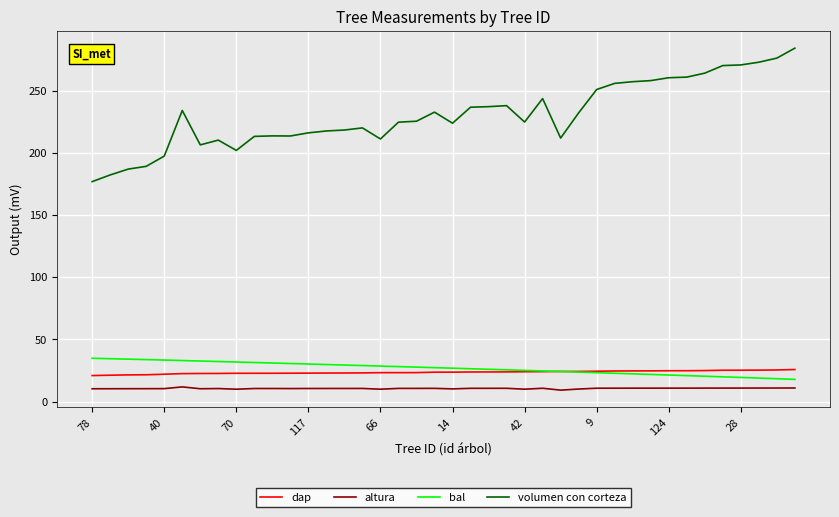

What is the greatest value displayed?

284.1